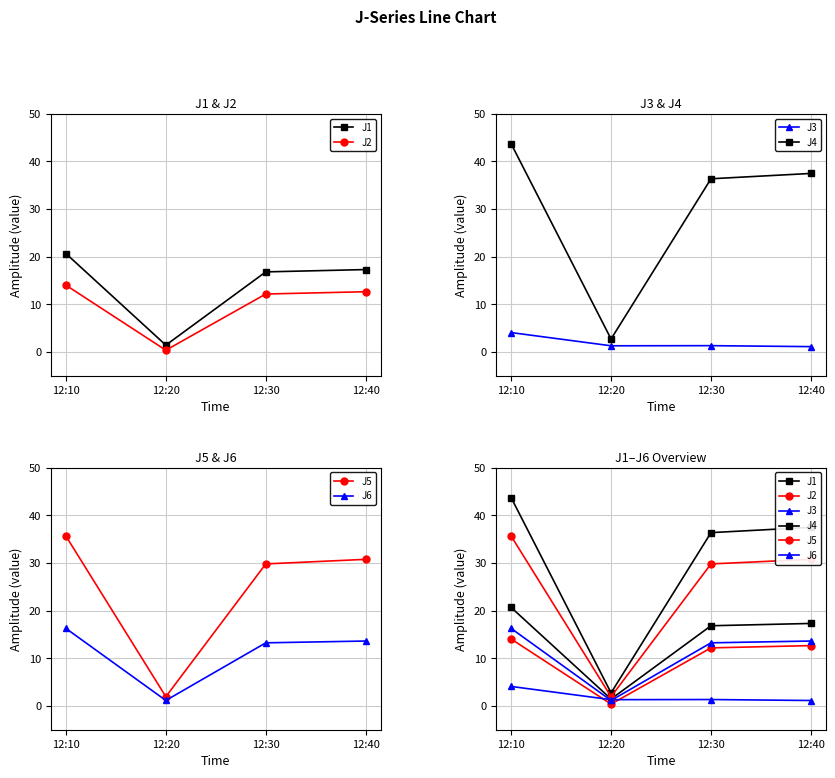

Between 12:10 and 12:20, which is larger?

12:10